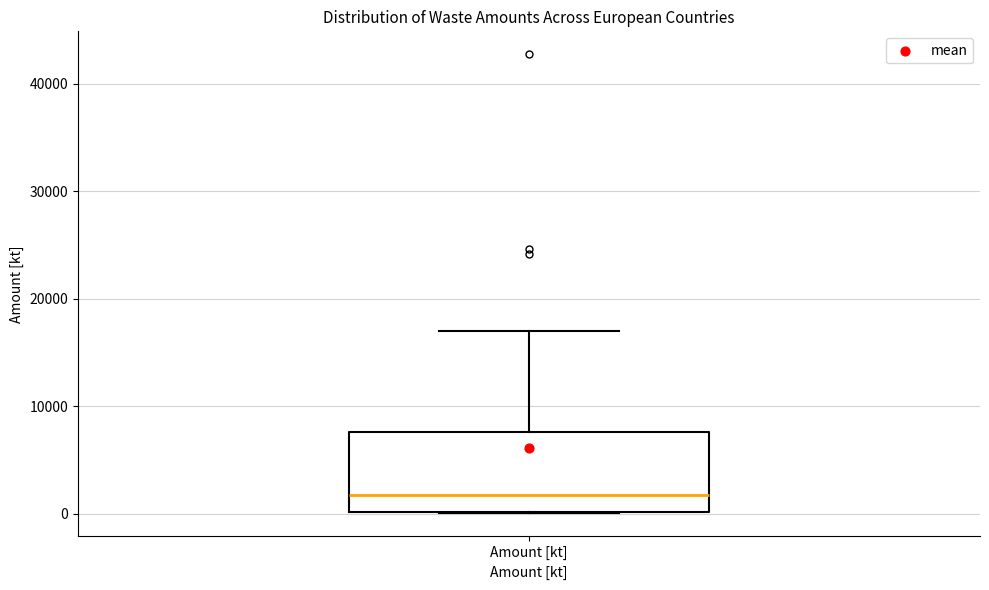

Transcribe this box plot: give where the median line is, the range the box spans, and where the two whiskers end, as read against the y-axis. The values are not printed on the chart, so give them approximately, as read against the axis.

median 2000, box 0 to 8000, whiskers 0 to 17000